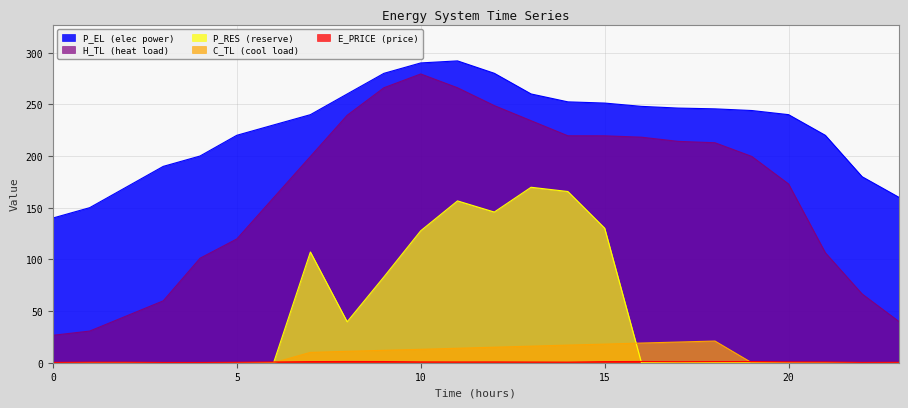

True or false: C_TL and H_TL intersect in this chart.

False